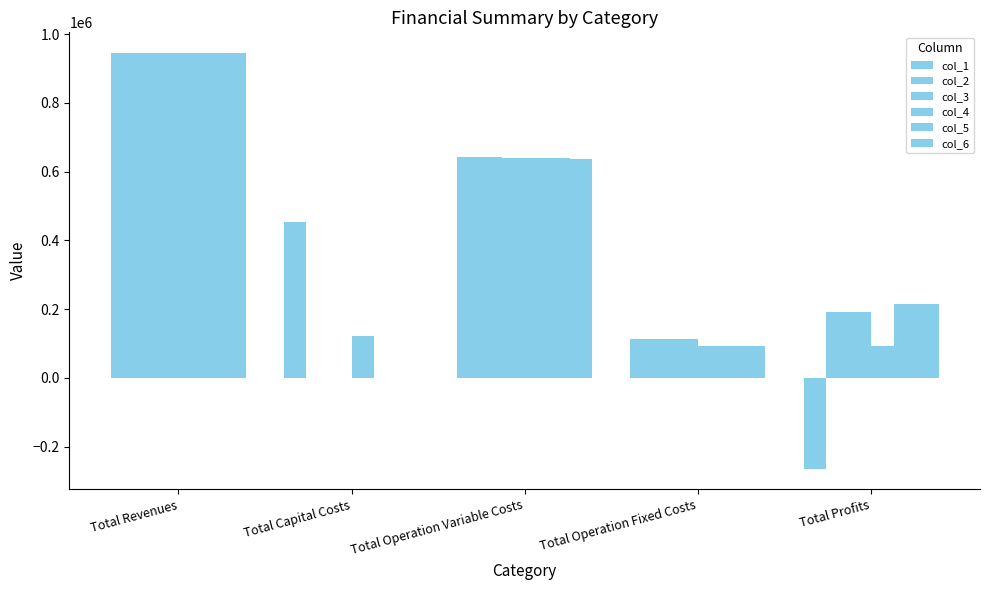

How many groups of bars are there?

5